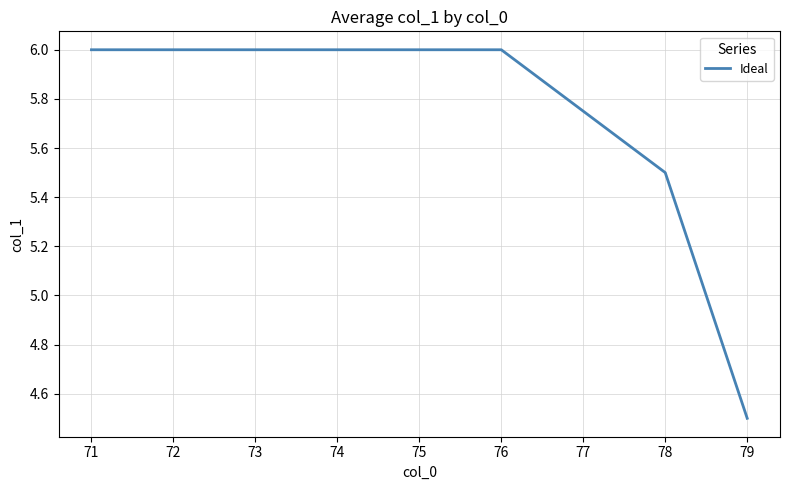

The value at 72 is 6.0. True or false?

True